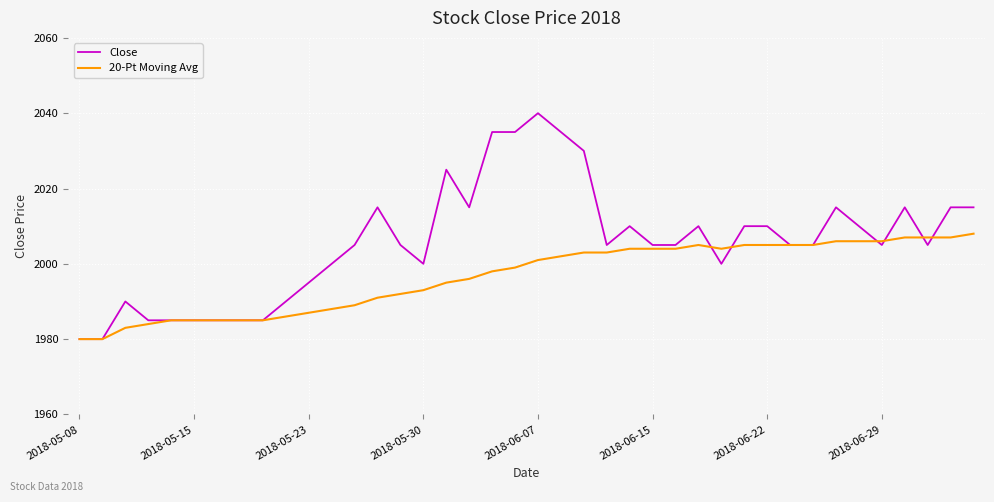

Does the chart display data point markers on the line(s)?

No